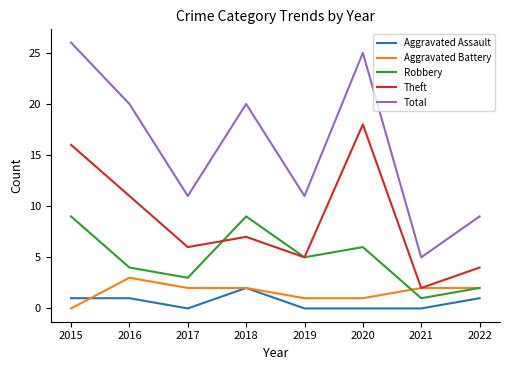

Is this an area chart (filled region under the line)?

No